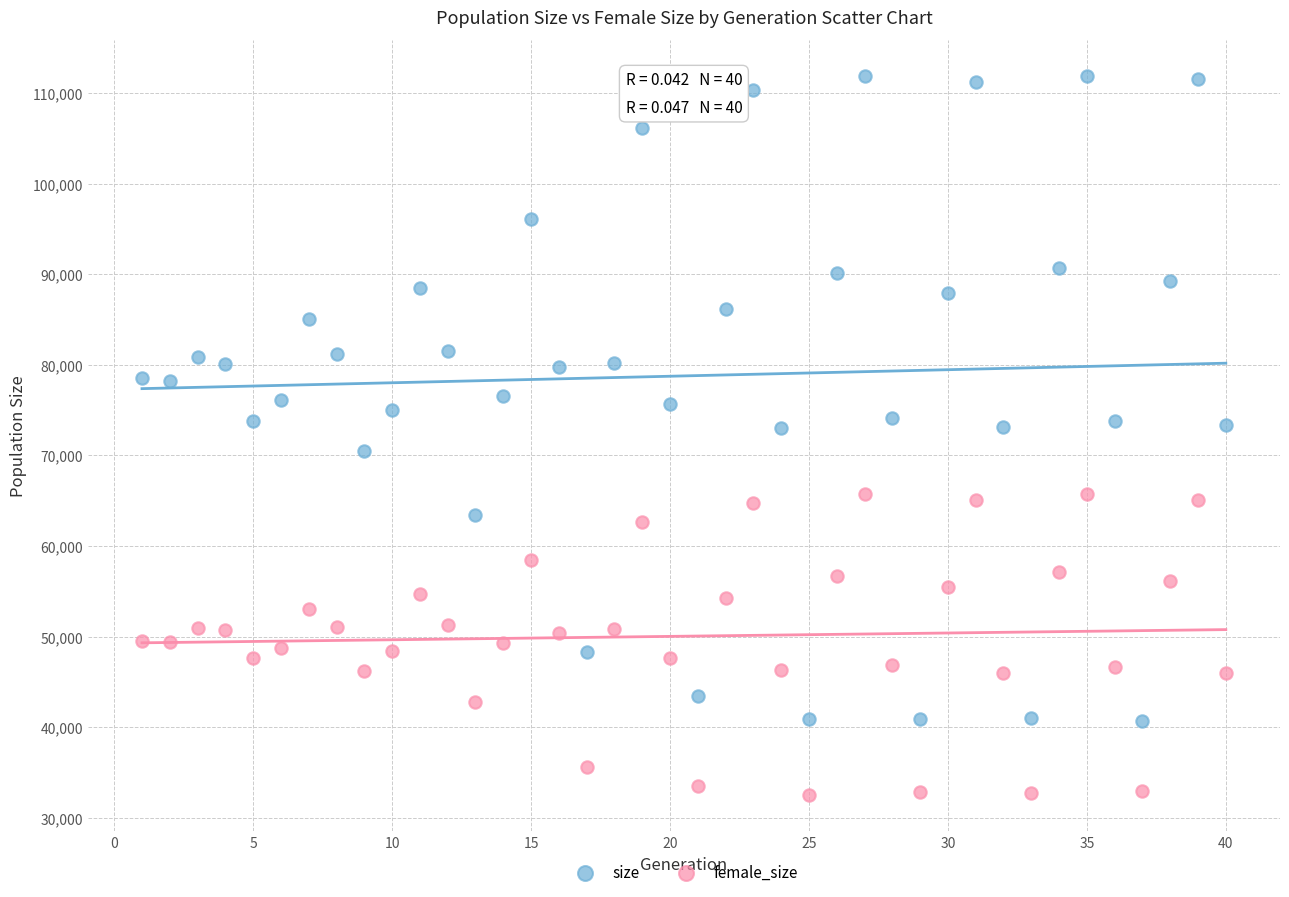

What are all the series names shown in the legend?

size, female_size